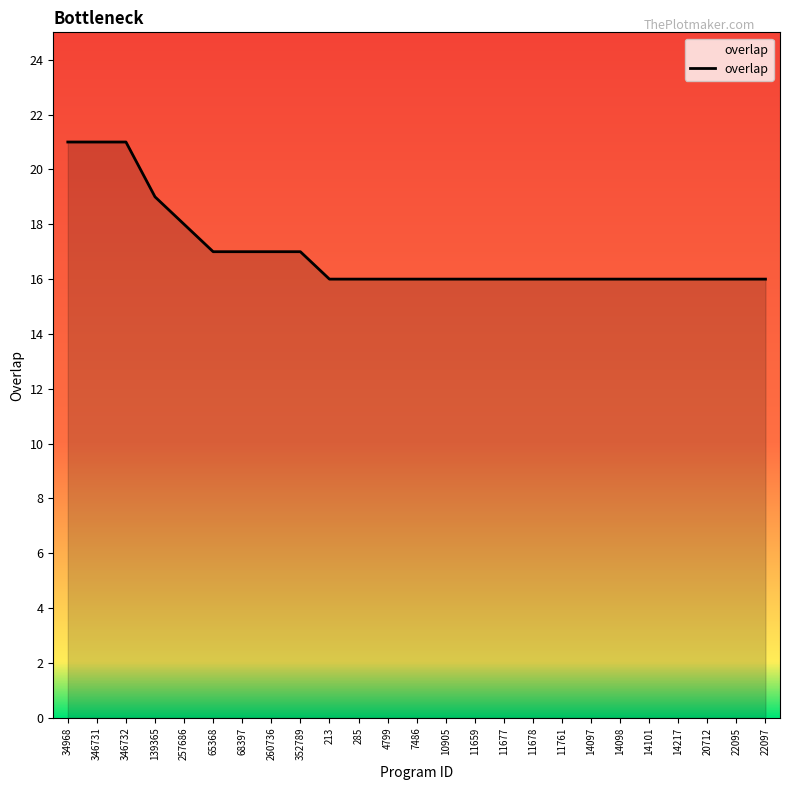

How many categories are shown in the chart?

25